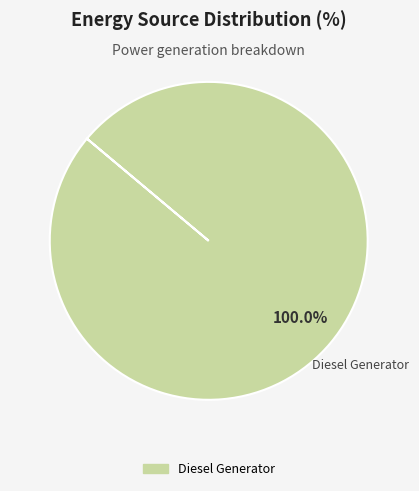

Does any single category account for the majority?

Yes